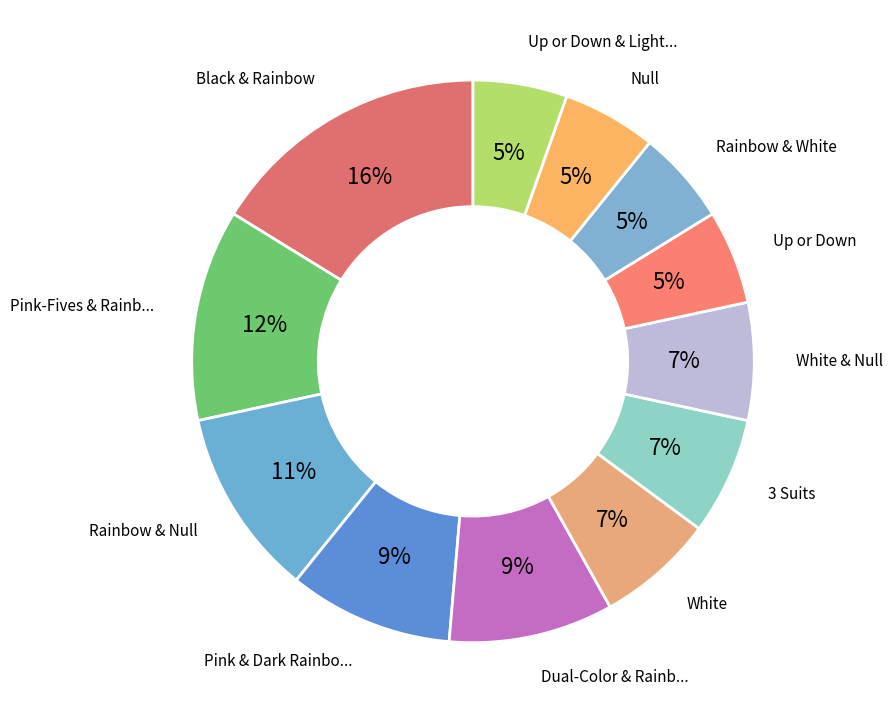

How many slices are in this pie chart?

12